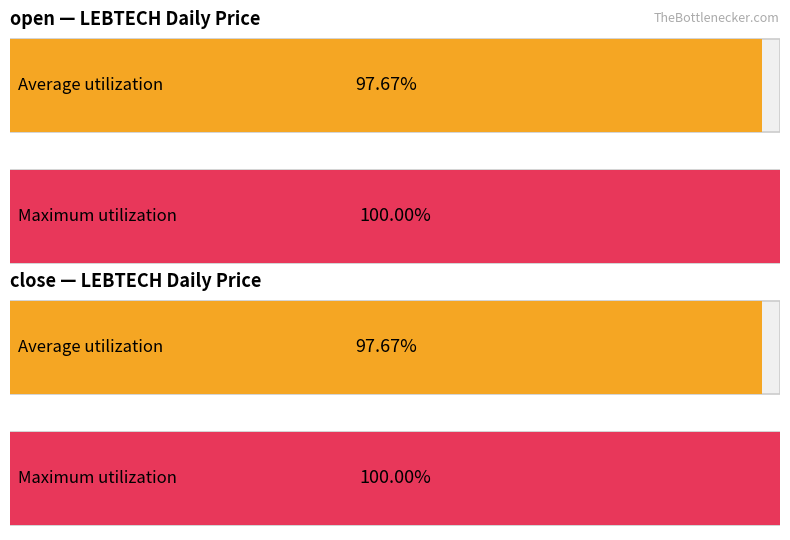

Count the number of data series in this chart.

4